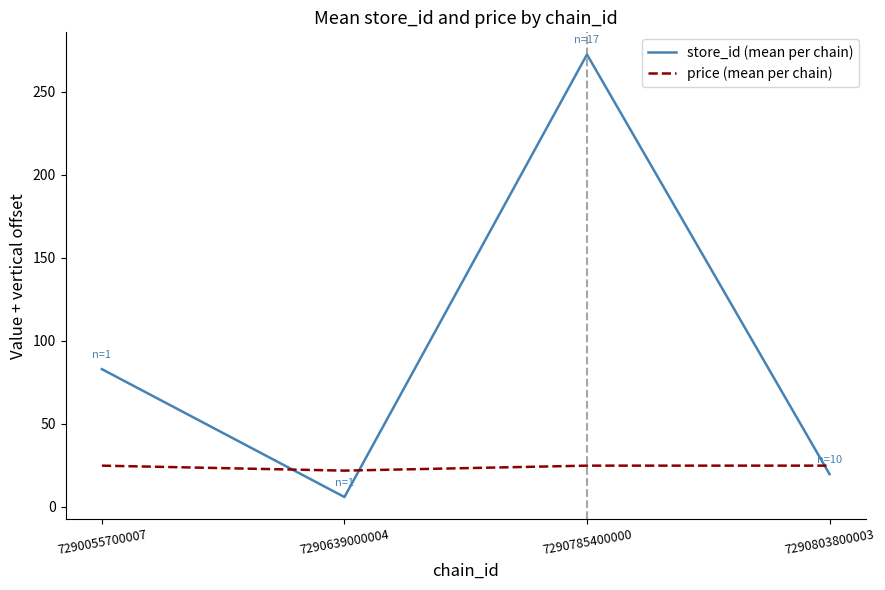

Which series has the largest range (max minus min)?

store_id (mean per chain)